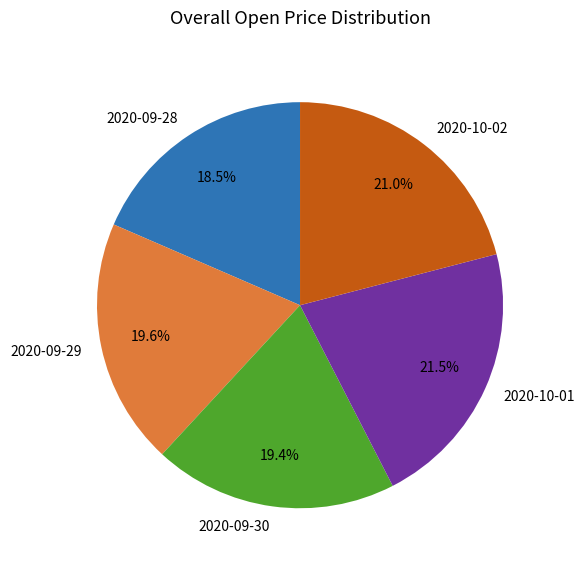

True or false: 2020-10-02 accounts for 35% of the total.

False